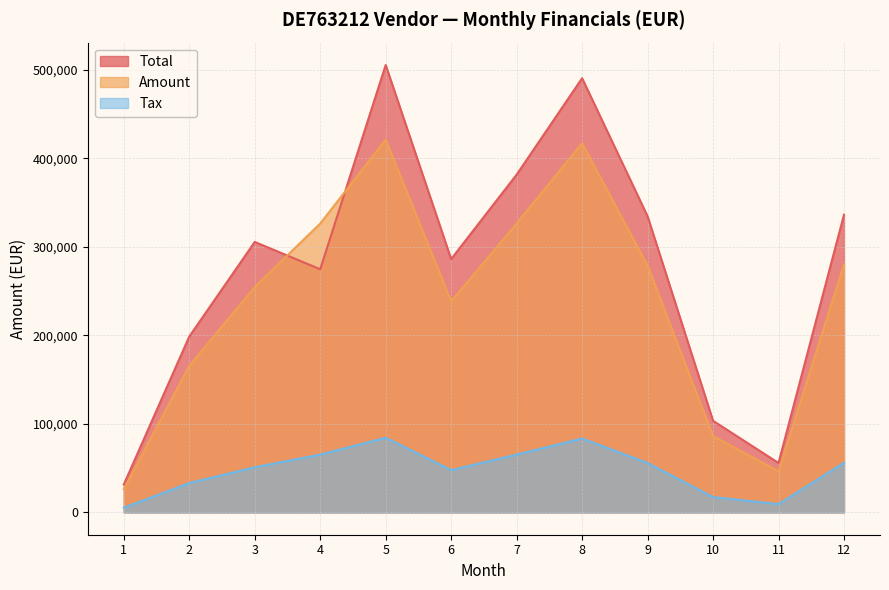

What is the difference between the second highest and minimum values in the Total series?

458802.4